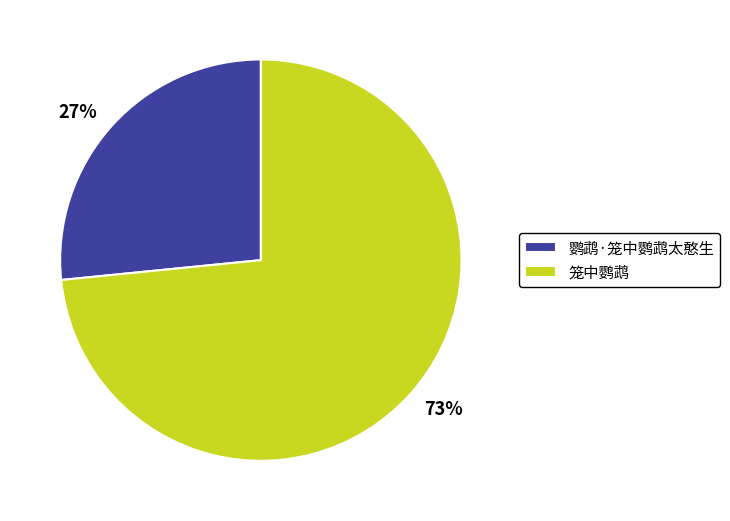

How many slices are in this pie chart?

2